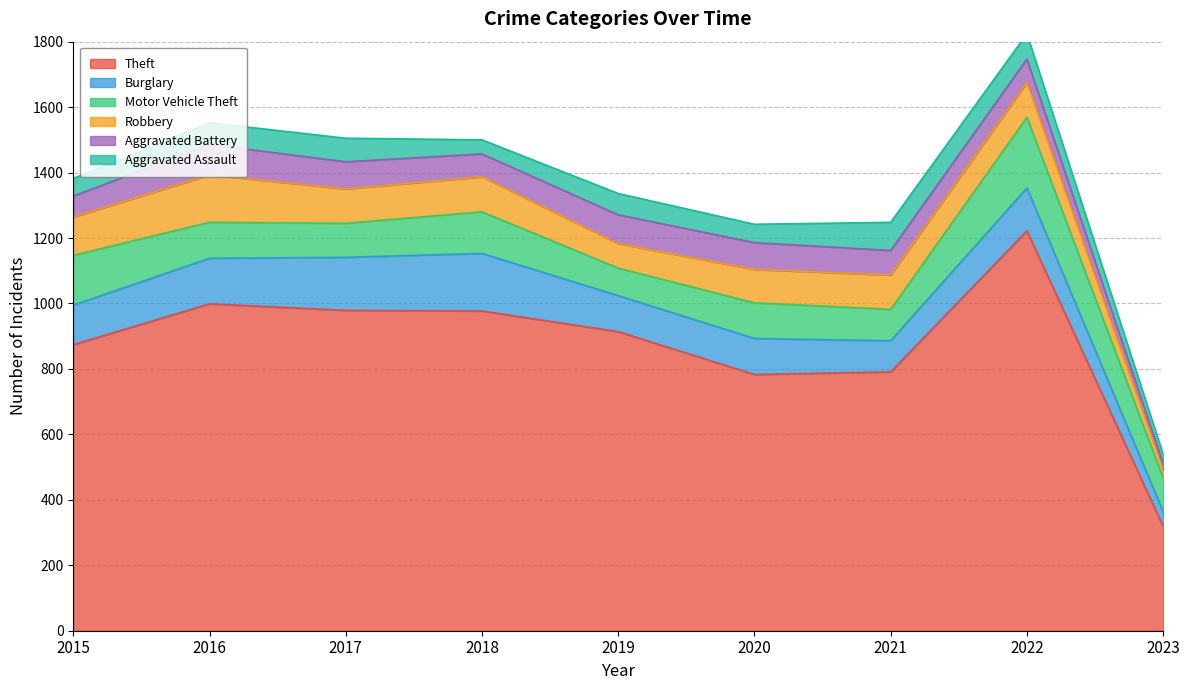

What is the sum of all Aggravated Battery values?

645